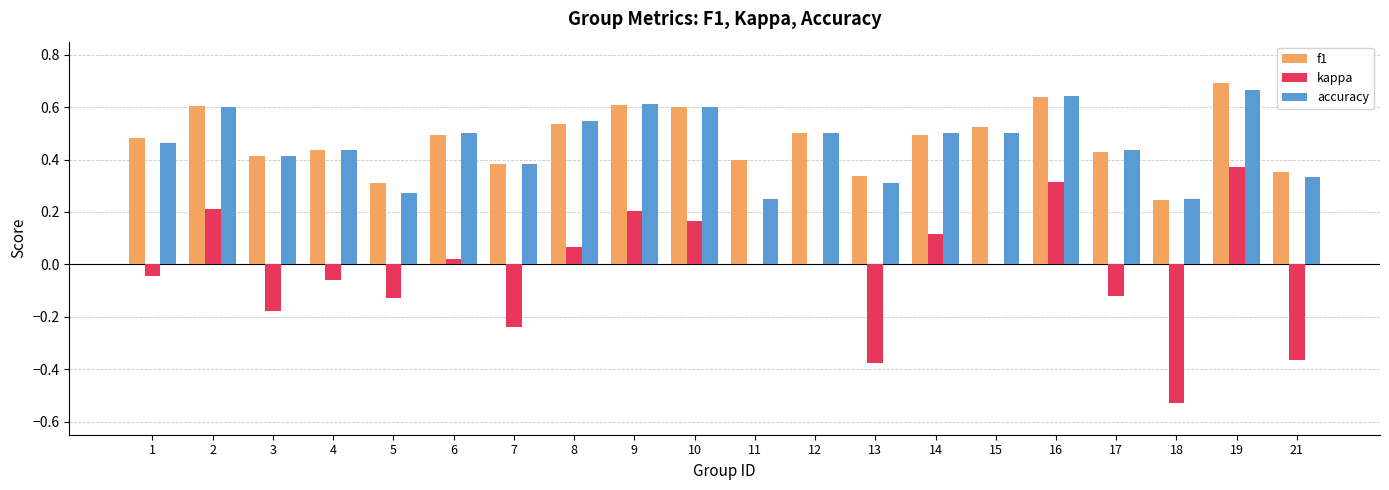

Is the value of accuracy at 7 greater than the value of kappa at 18?

Yes